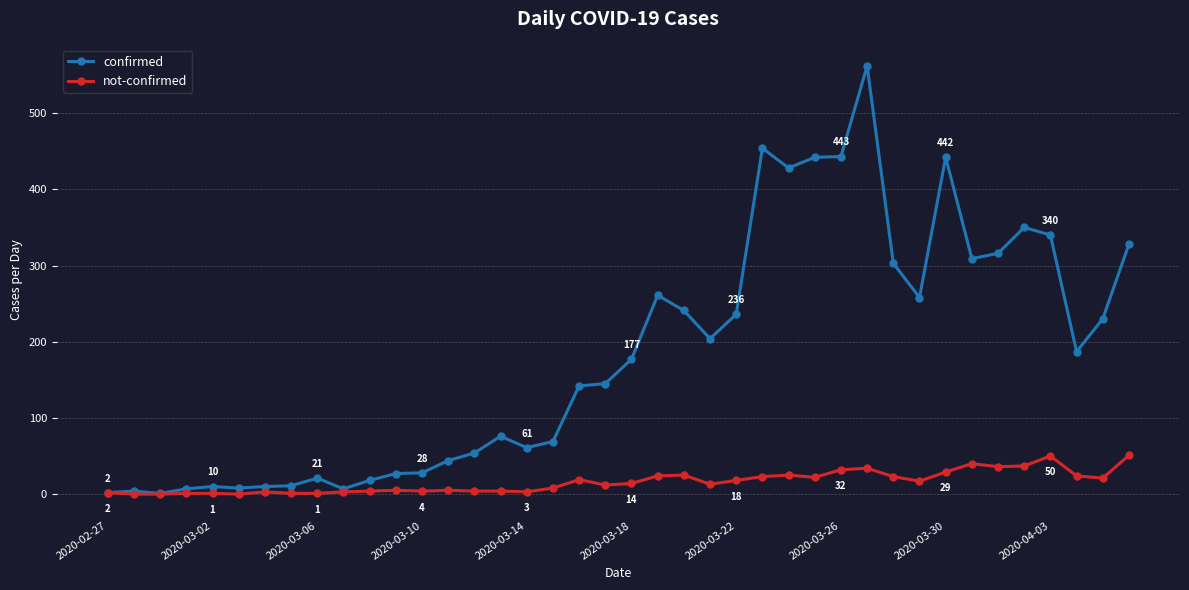

What are all the series names shown in the legend?

confirmed, not-confirmed